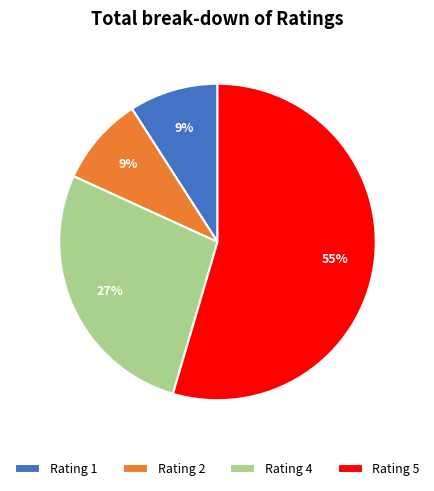

Combined, do Rating 5 and Rating 4 account for over 50%?

Yes